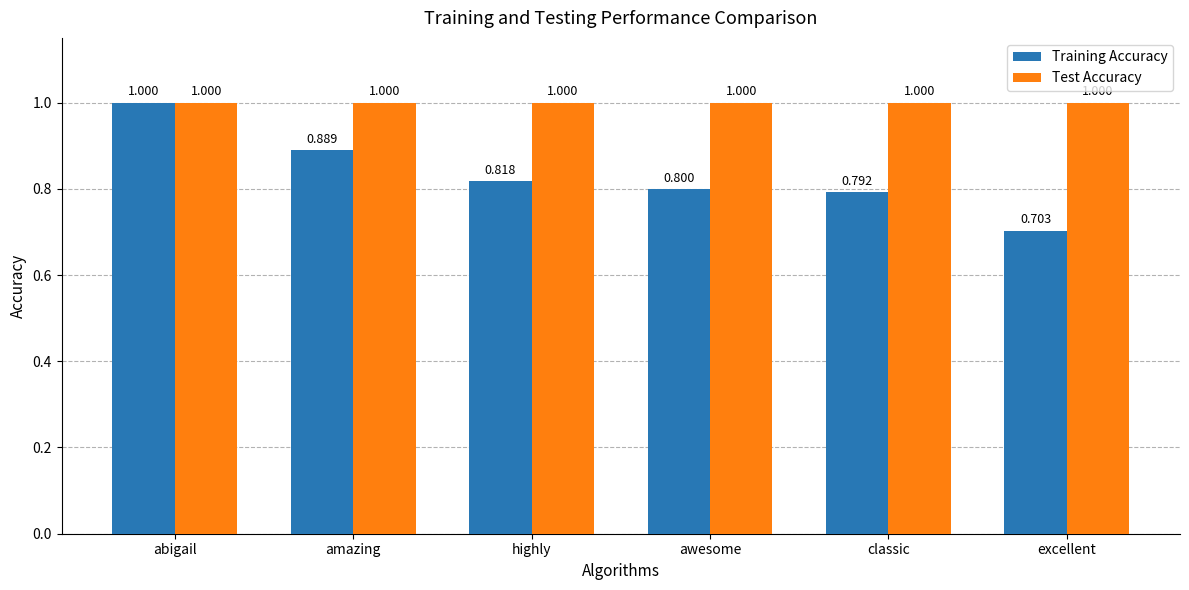

List the labels in order of Training Accuracy value, smallest first.

excellent, classic, awesome, highly, amazing, abigail